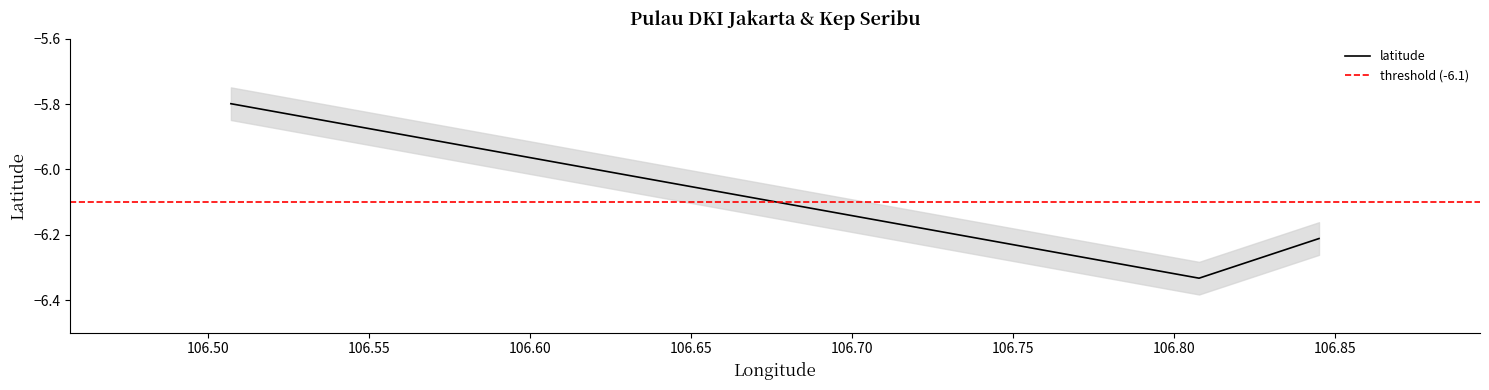

The chart shows a value of -10.1 at 106.845172. True or false?

False